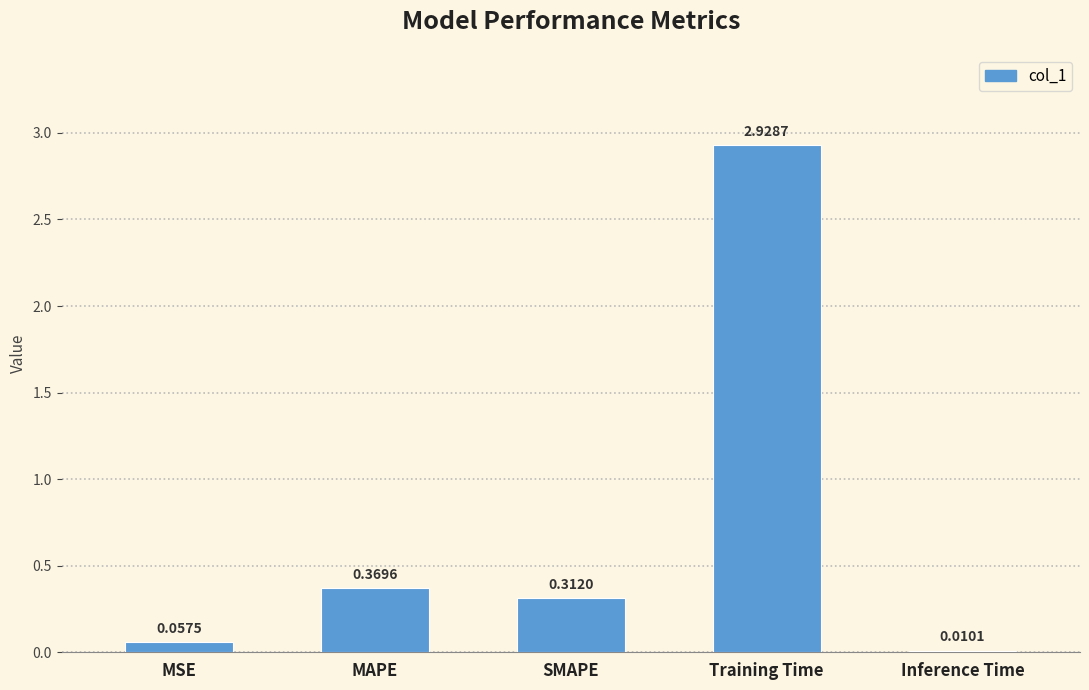

At which label is the value closest to 1?

MAPE